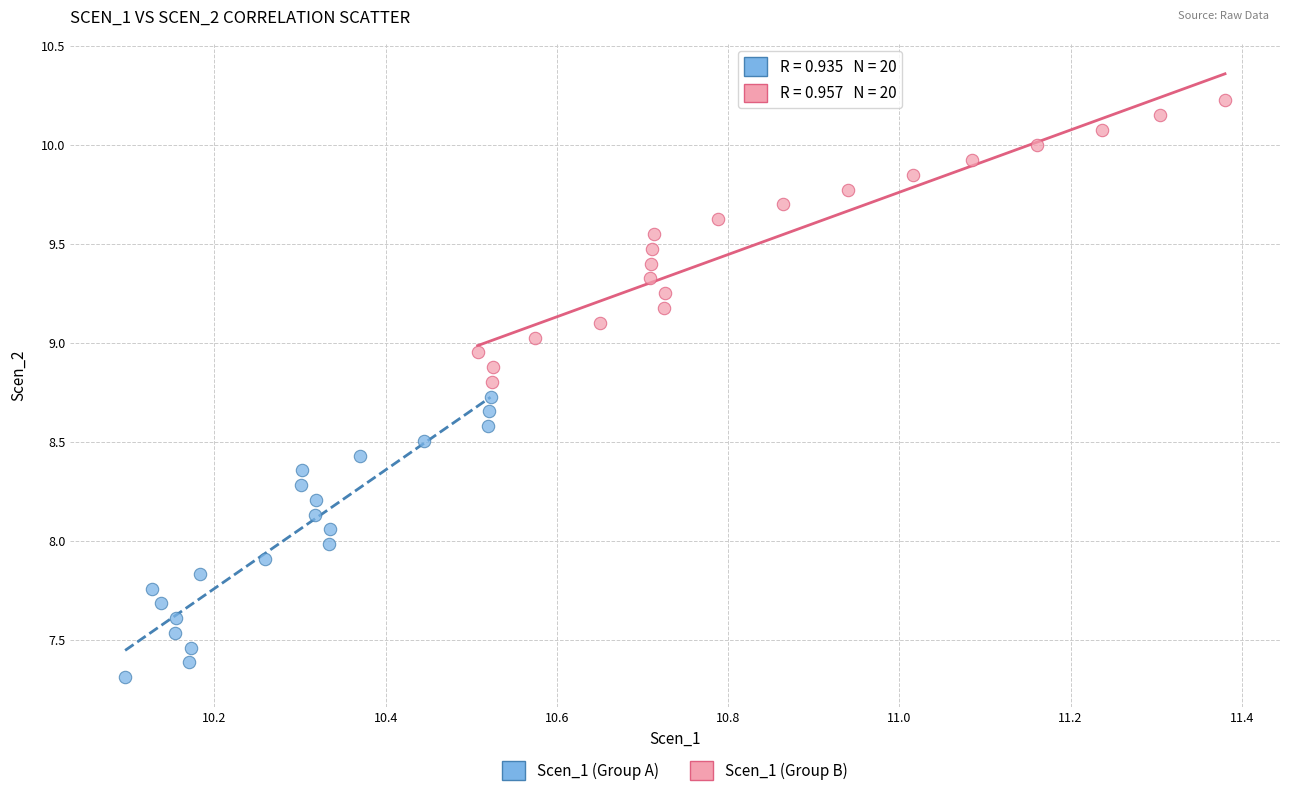

Which series has the largest Y range (max minus min)?

Scen_1 (Group B)